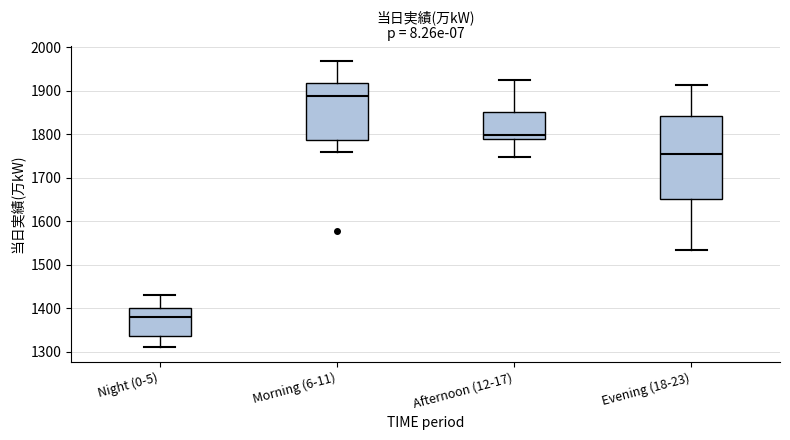

Which box's median line is the highest?

Morning (6-11)